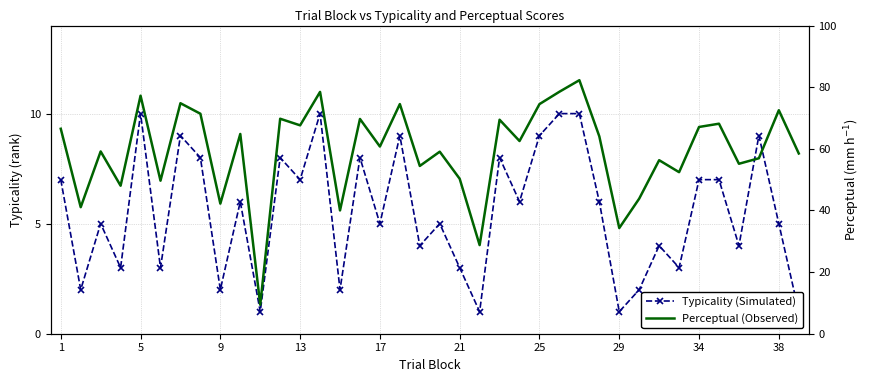

What is the greatest value displayed?

82.3